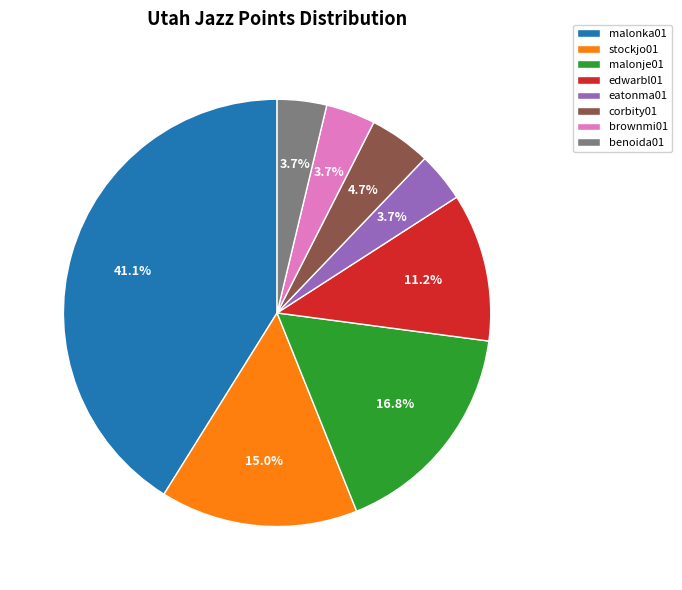

Which slice is the largest?

malonka01